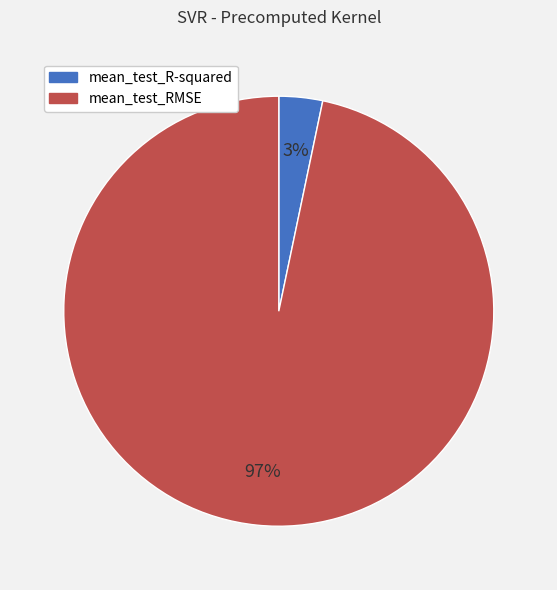

Rank the categories by value from highest to lowest.

mean_test_RMSE, mean_test_R-squared